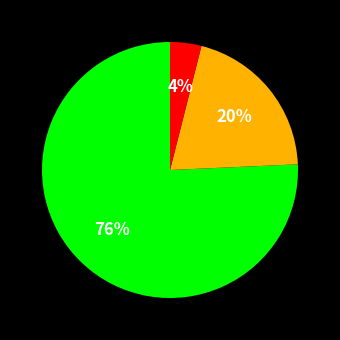

To the nearest percent, what is the average slice percentage?

33%